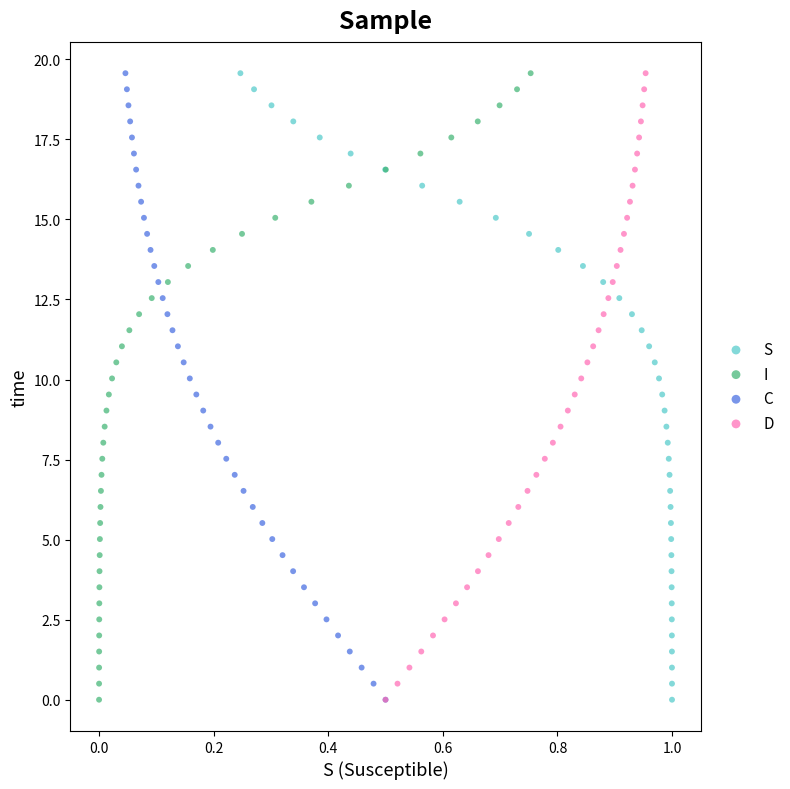

What are all the series names shown in the legend?

S, I, C, D